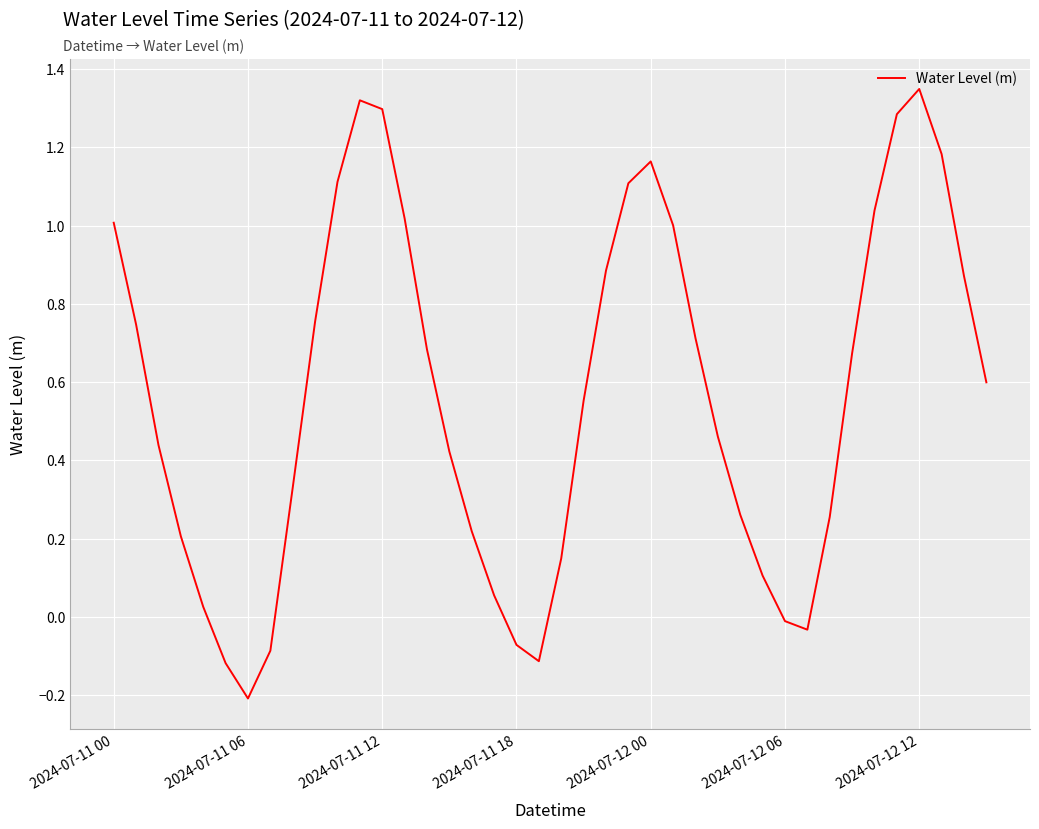

Where is the first local minimum?

2024-07-11 06